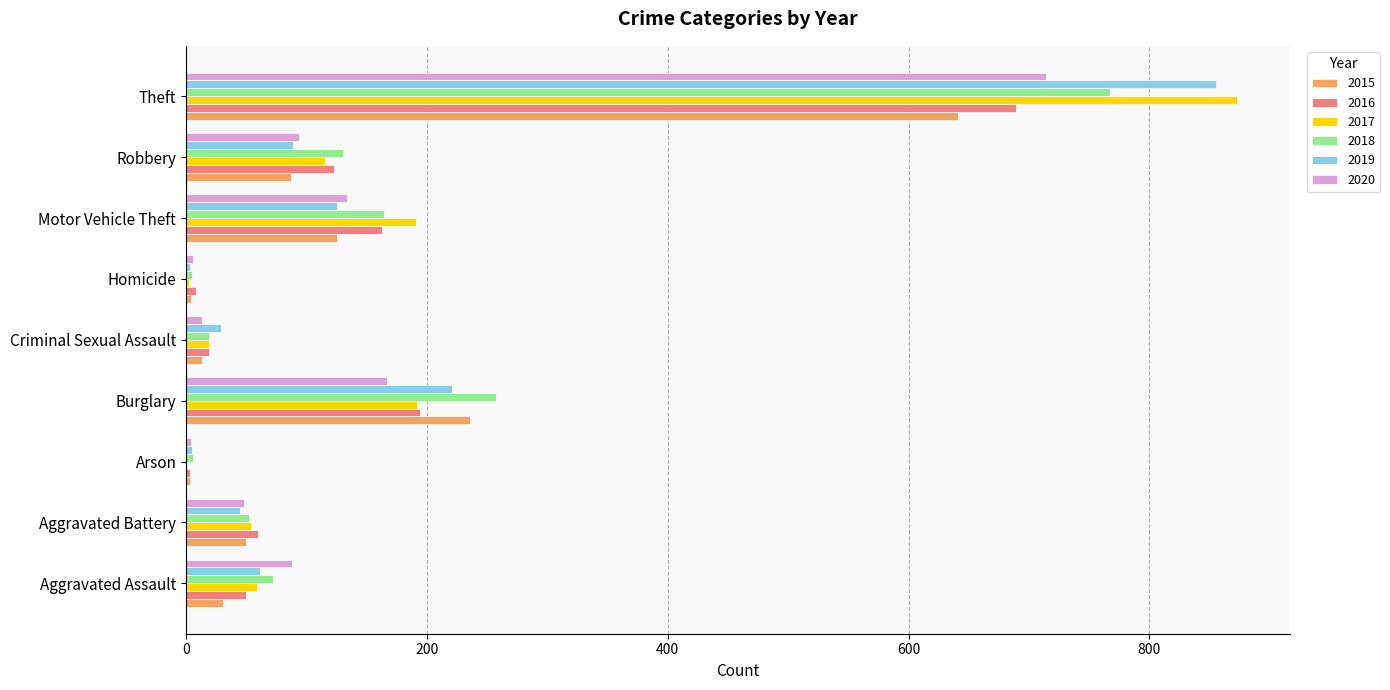

True or false: 2018 has a value of 213 at Motor Vehicle Theft.

False